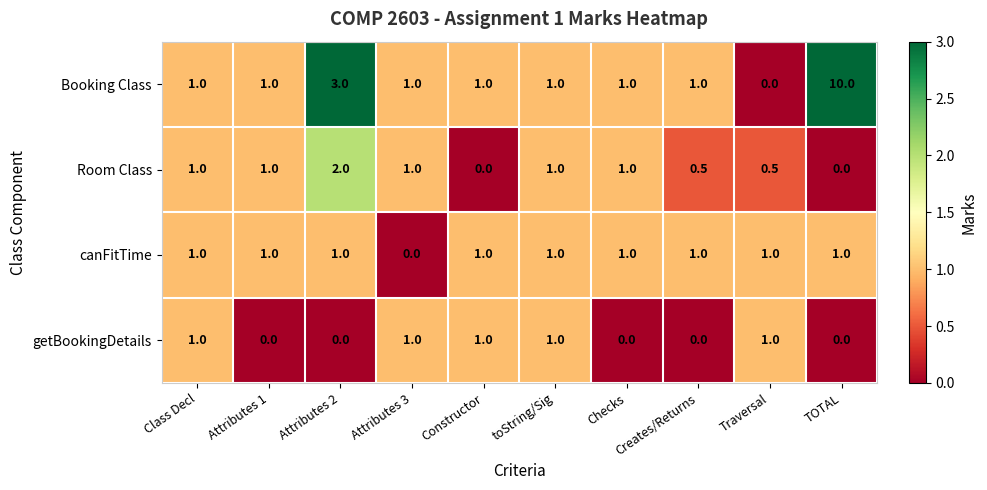

How many data points in Booking Class are less than 1?

1